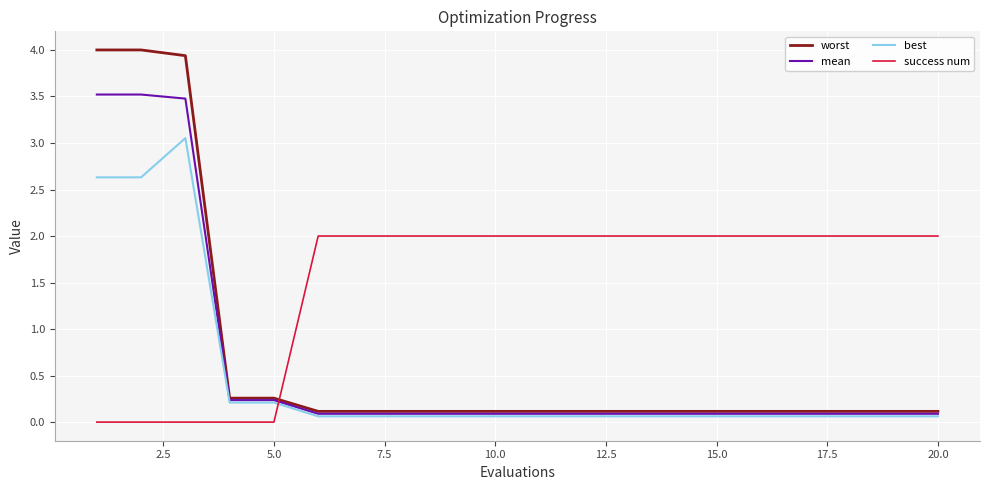

What is the greatest value displayed?

4.0